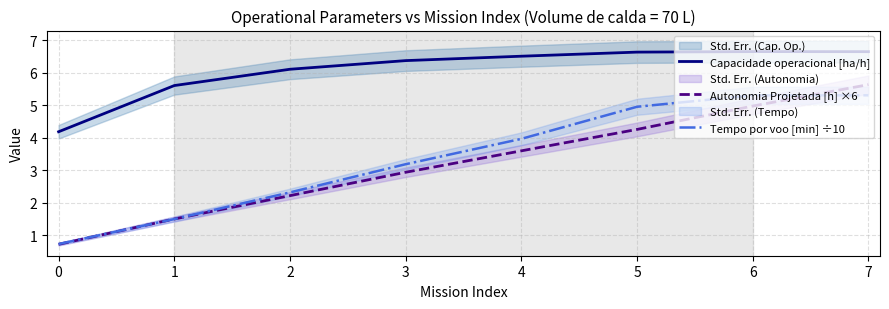

True or false: Tempo por voo [min] ÷10 has a value of 4.0 at 4.

True